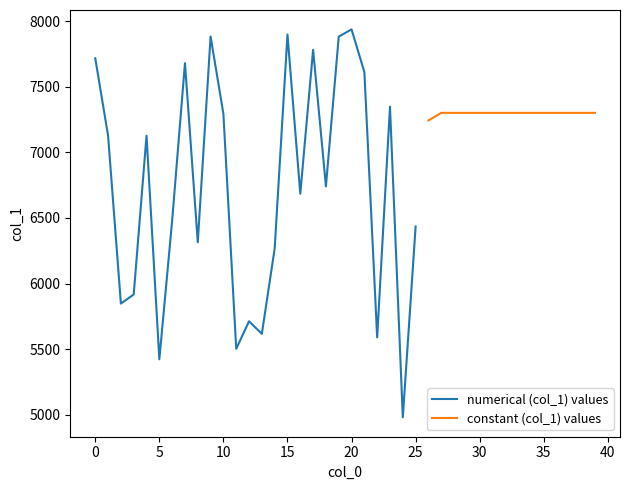

What is the maximum value shown in the chart?

7937